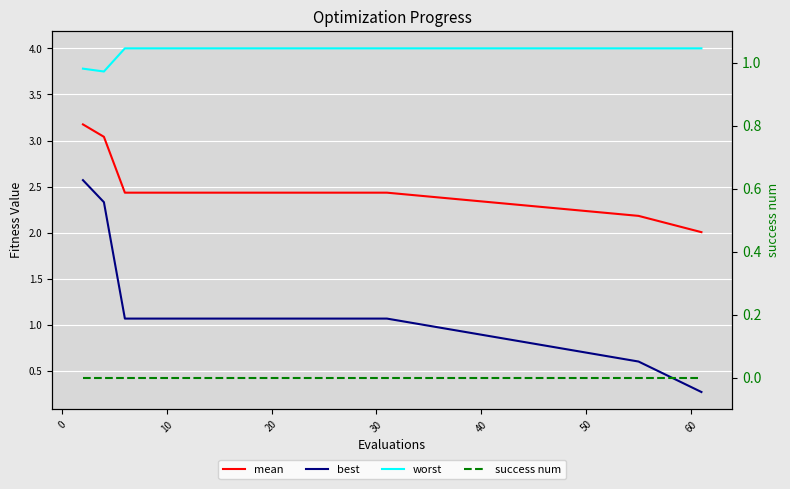

What is the greatest value displayed?

4.0